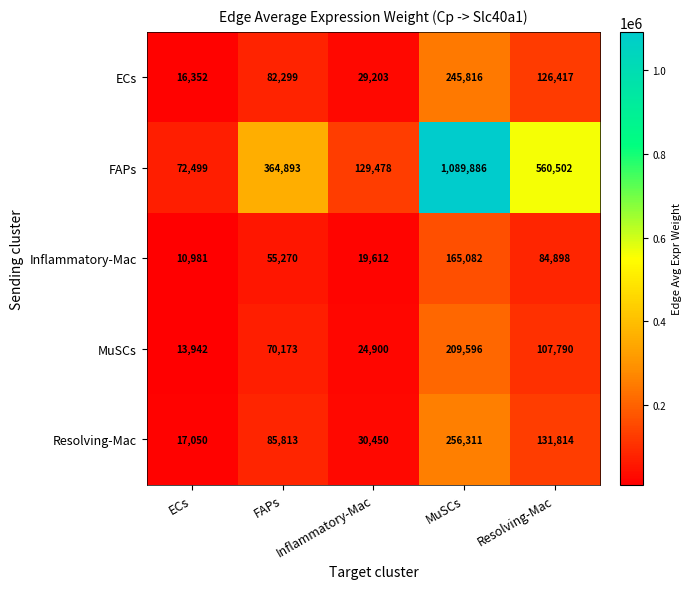

What is the sum of the ECs values at Resolving-Mac and ECs?

142769